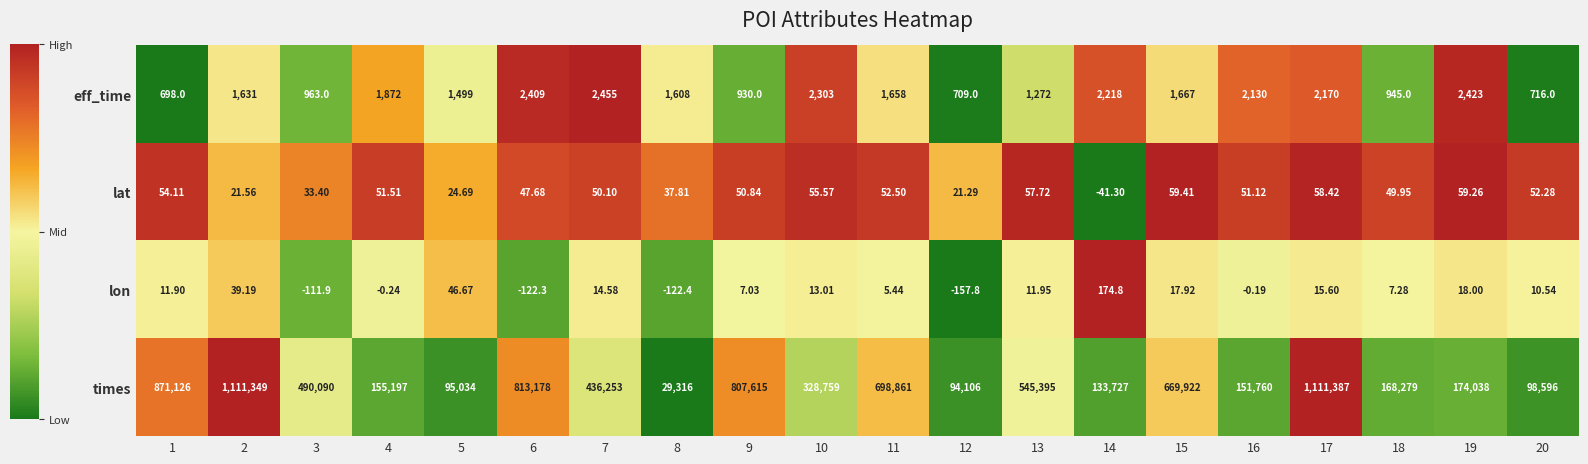

Rank the series by their maximum value, from highest to lowest.

times, eff_time, lon, lat